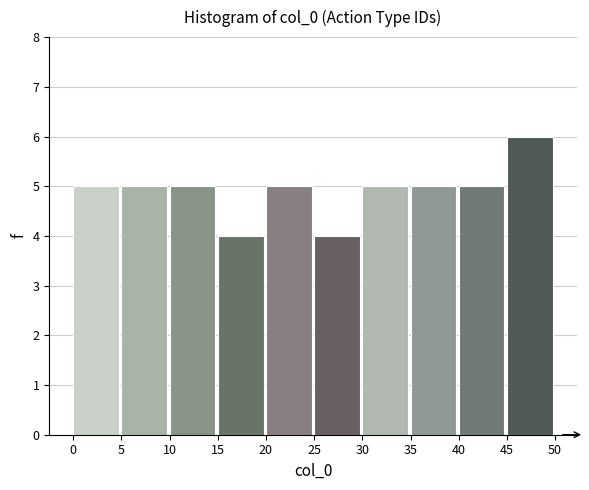

Which range on the x-axis has the tallest bar?

45 to 50